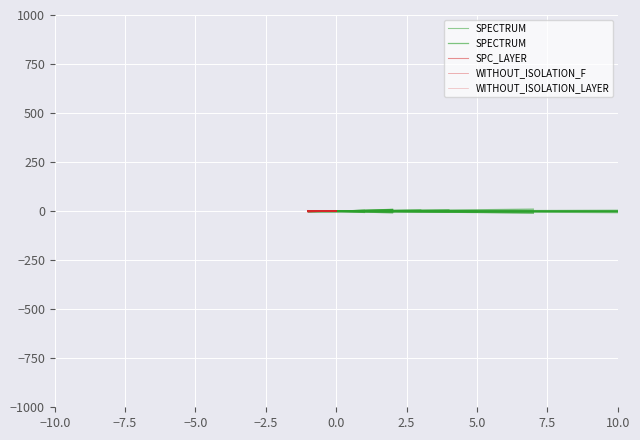

Does the chart display data point markers on the line(s)?

No